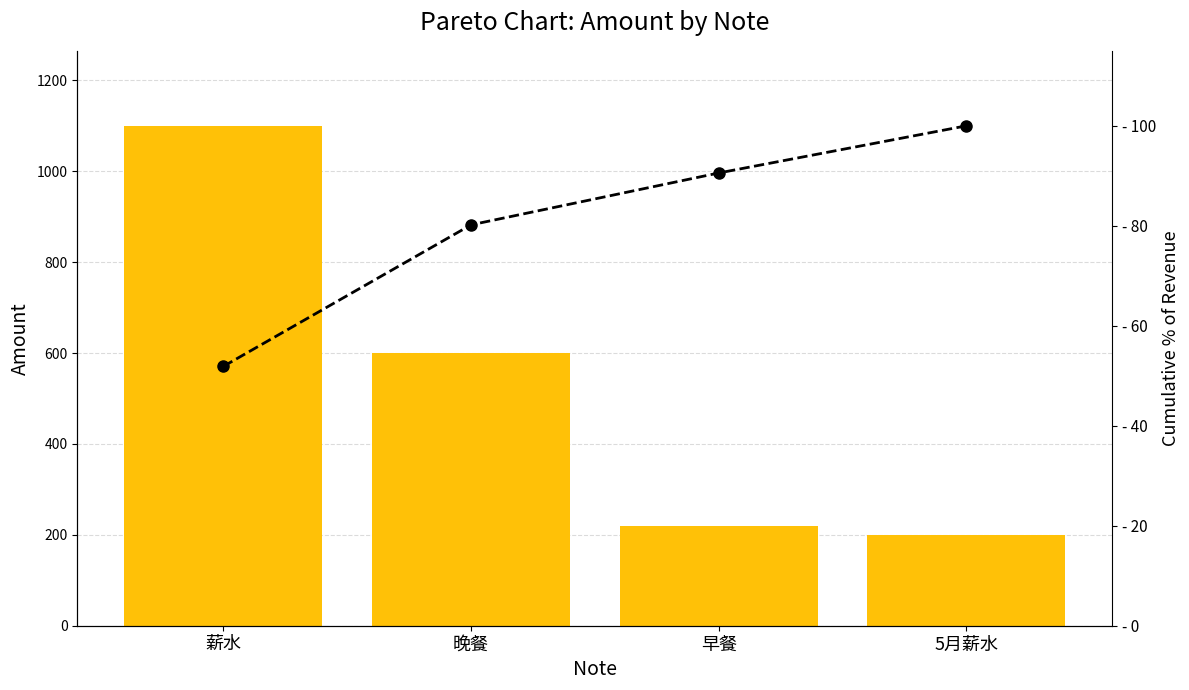

List the labels in order of Amount value, smallest first.

5月薪水, 早餐, 晚餐, 薪水